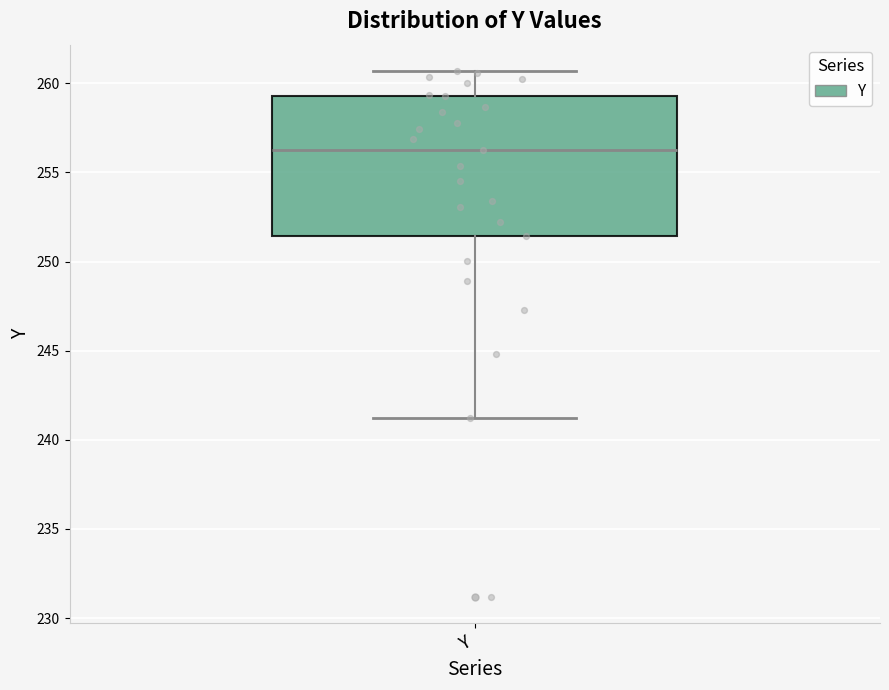

Where does the lower whisker of the box for Y end on the y-axis? The values are not printed on the chart, so give them approximately, as read against the axis.

241.0